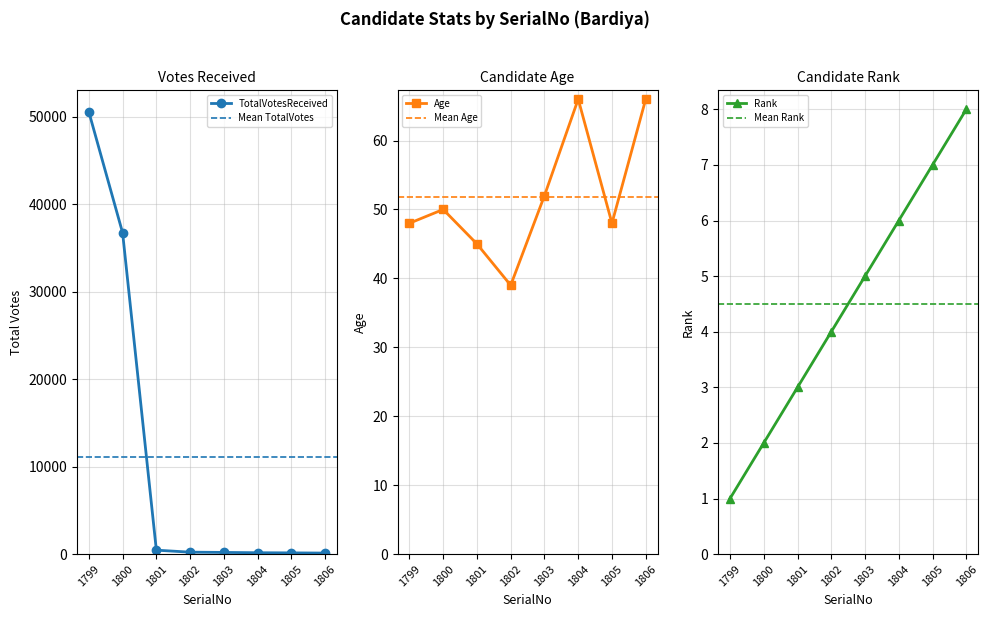

Which series has the largest range (max minus min)?

TotalVotesReceived